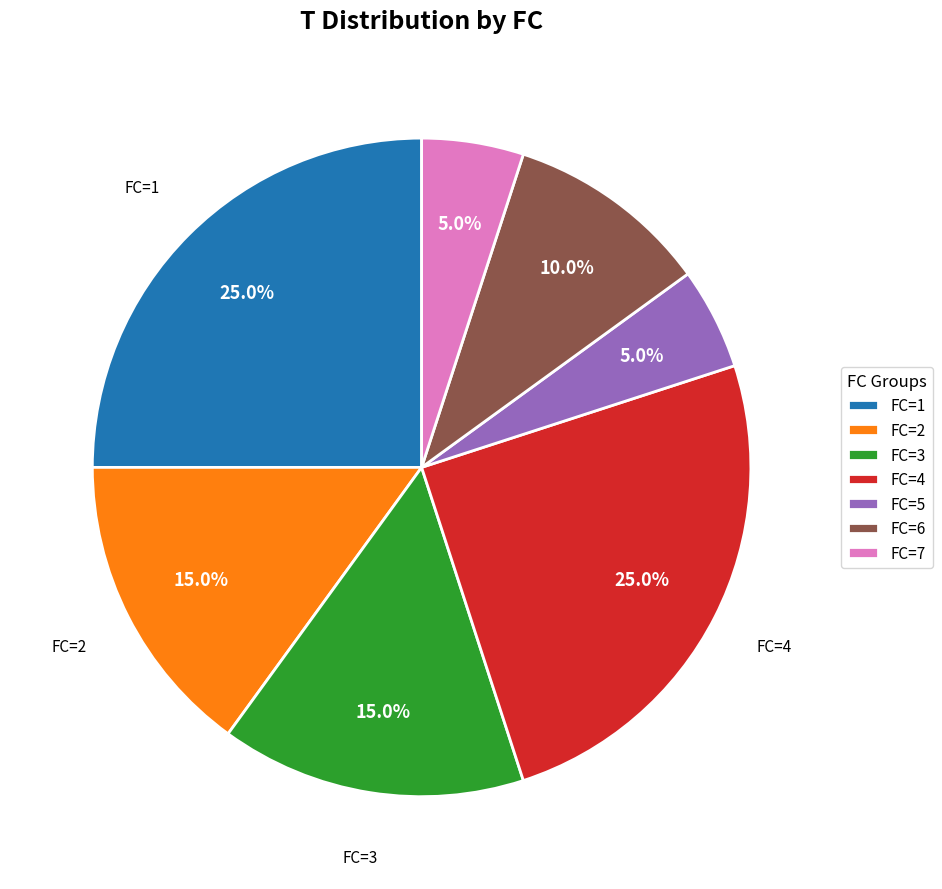

Combined, what portion of the pie is FC=7 and FC=5?

10.0%